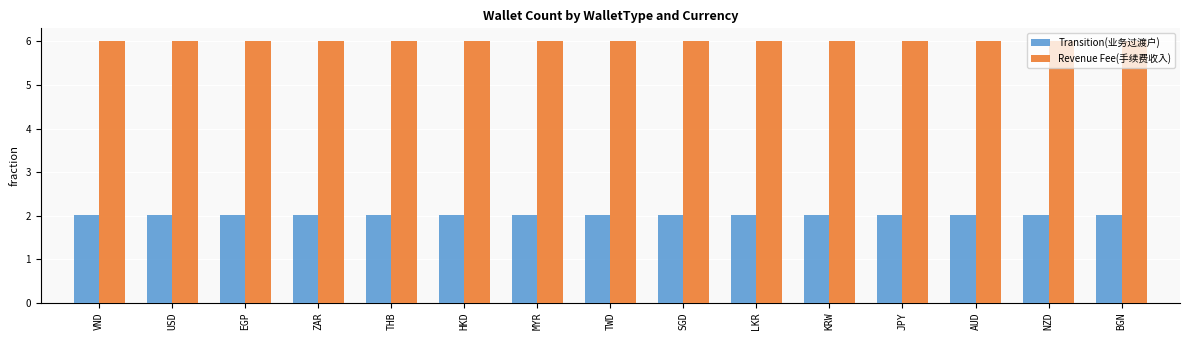

Is the value of Revenue Fee(手续费收入) at VND greater than the value of Transition(业务过渡户) at AUD?

Yes